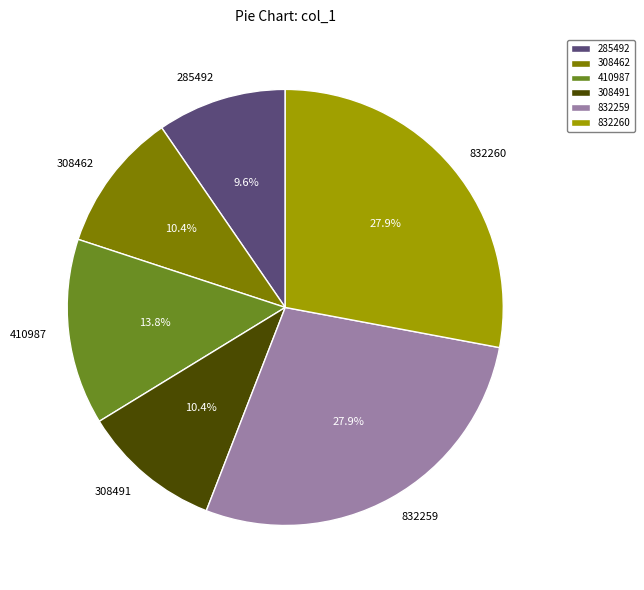

Approximately how many times larger is the value at 410987 compared to 308462?

1.3